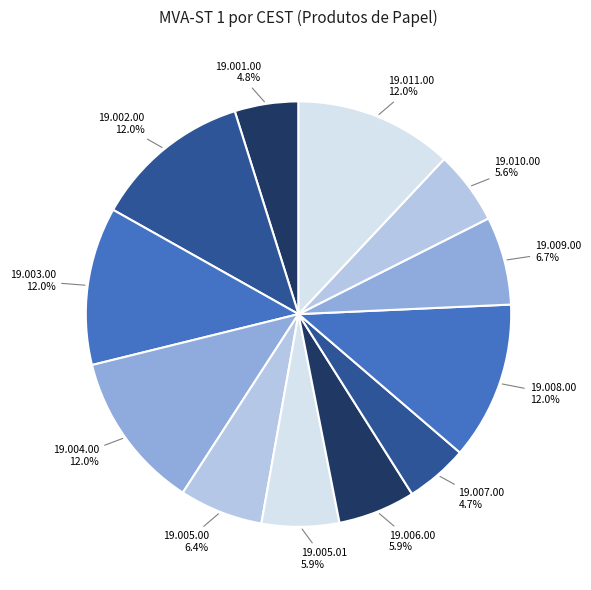

Is it true that 19.001.00 is 15% of the pie?

False